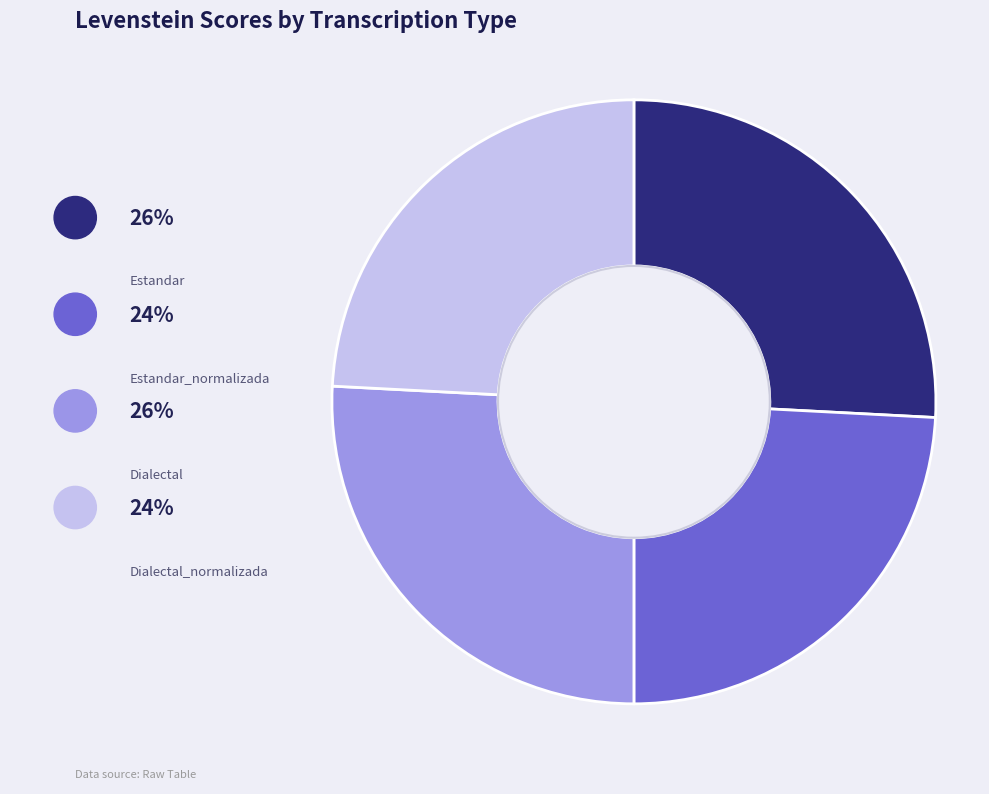

Count the number of slices in the pie.

4